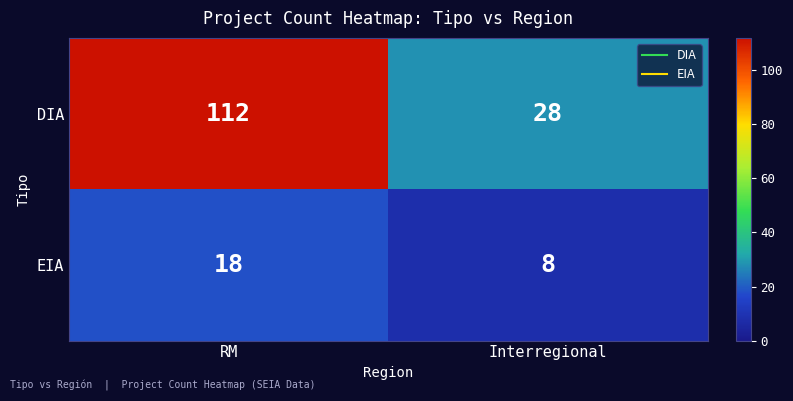

The DIA series shows 28 at Interregional. True or false?

True